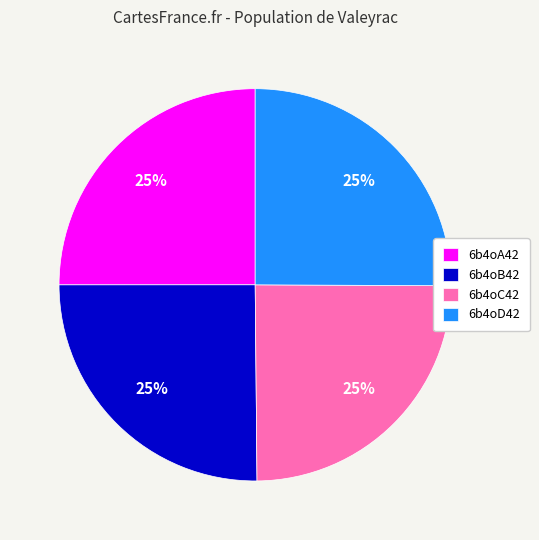

To the nearest percent, what percentage of the pie is 6b4oD42?

25%